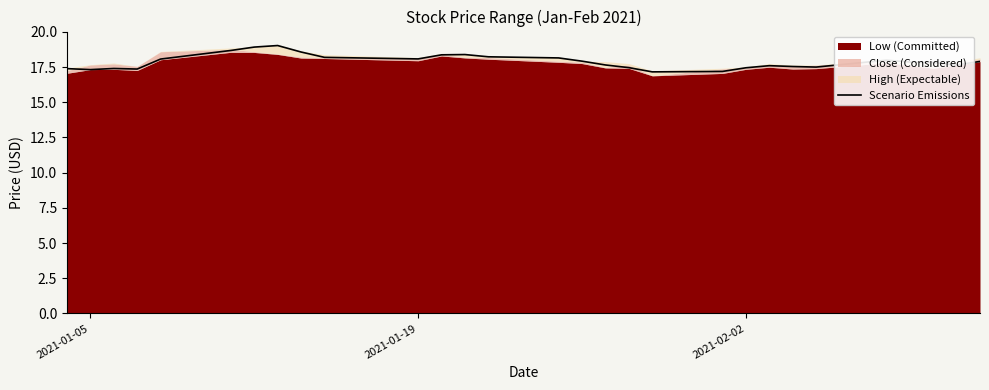

What is the minimum value for Scenario Emissions?

17.2